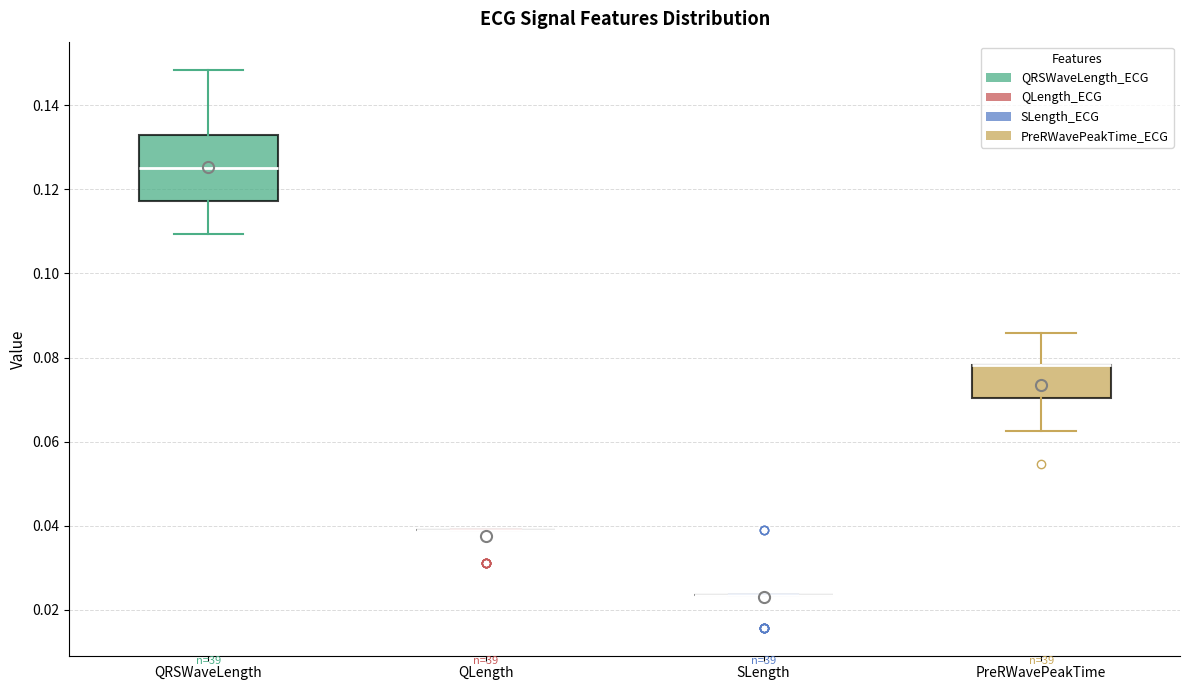

Reading left to right, transcribe this box plot: for each box, give where its median line is, the range the box spans, and where its two whiskers end, as read against the y-axis. The values are not printed on the chart, so give them approximately, as read against the axis.

QRSWaveLength: median 0.126, box 0.118 to 0.132, whiskers 0.110 to 0.148
QLength: box collapsed to a line at 0.040, whiskers 0.040 to 0.040
SLength: box collapsed to a line at 0.024, whiskers 0.024 to 0.024
PreRWavePeakTime: median 0.078 (drawn on the box's upper edge), box 0.070 to 0.078, whiskers 0.062 to 0.086